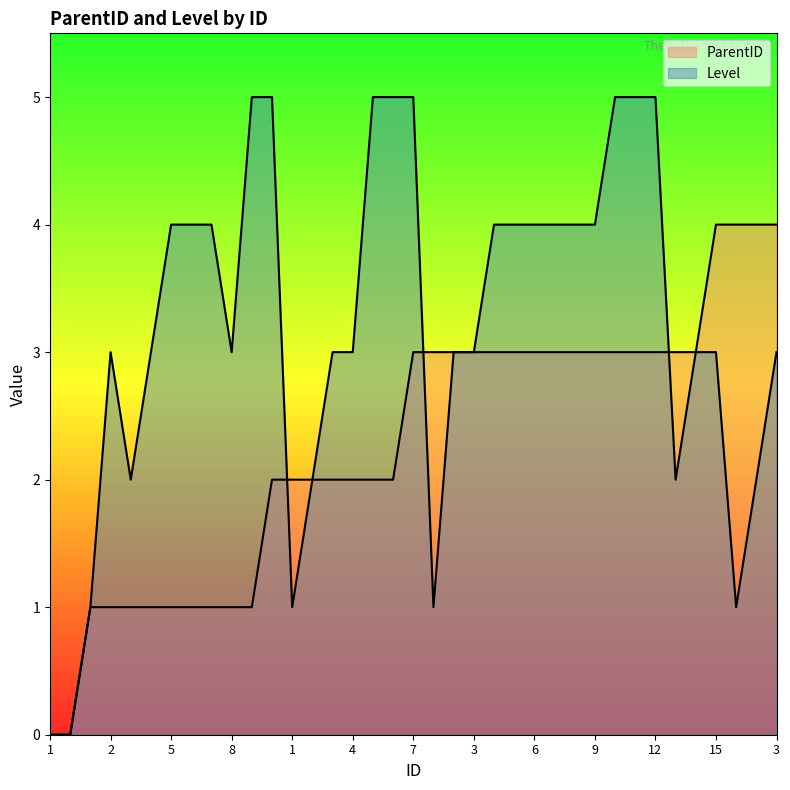

Where is Level nearest to the value 2?

3